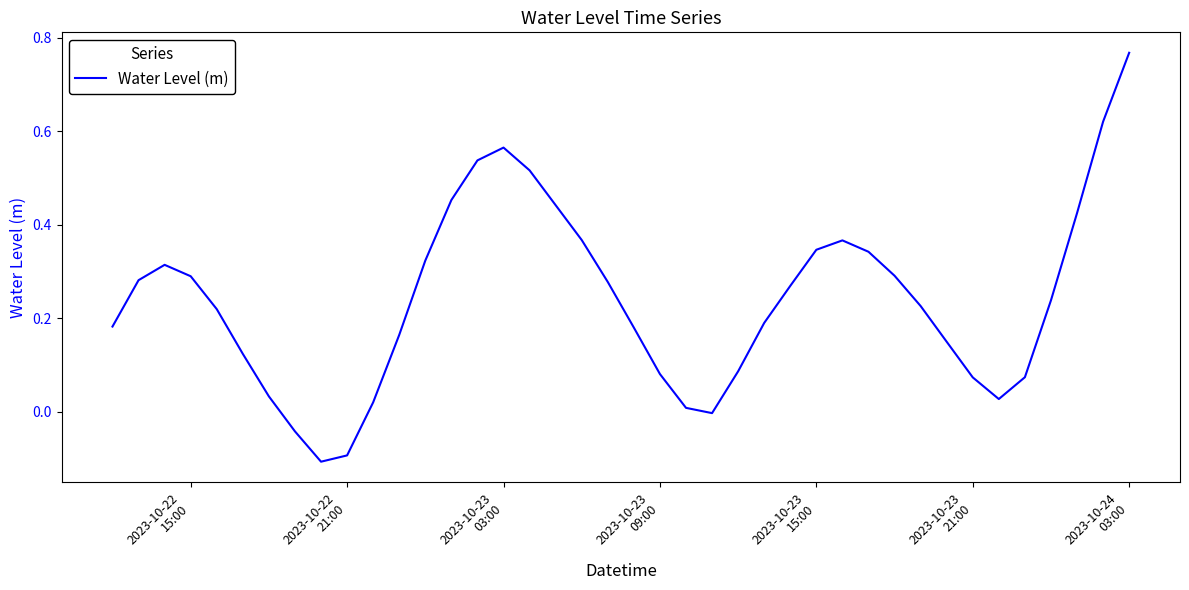

How many interior local peaks (higher than both neighbors) does the data have?

3